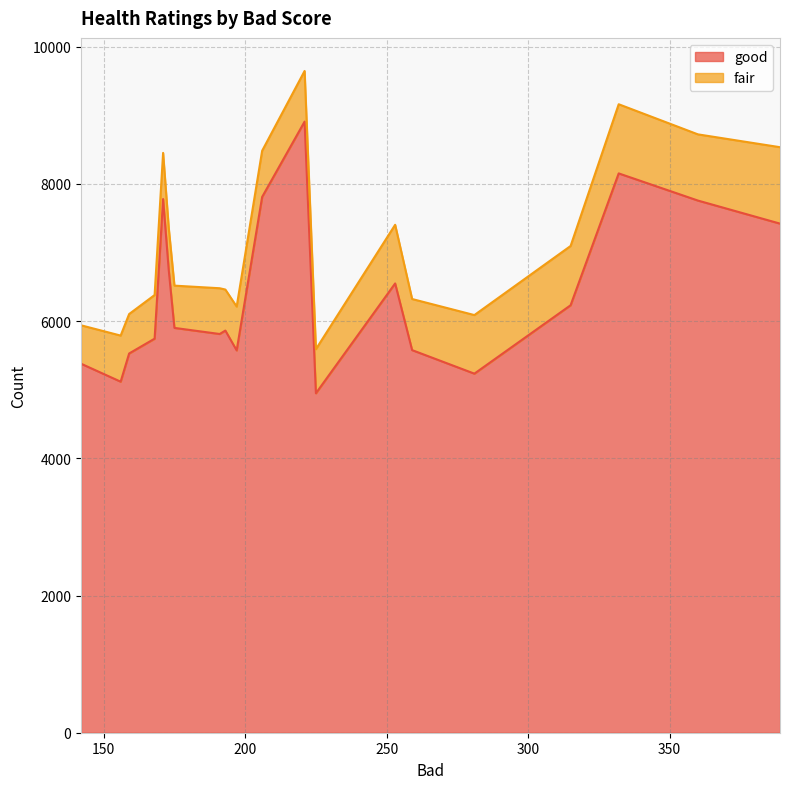

What is the greatest value displayed?

8908